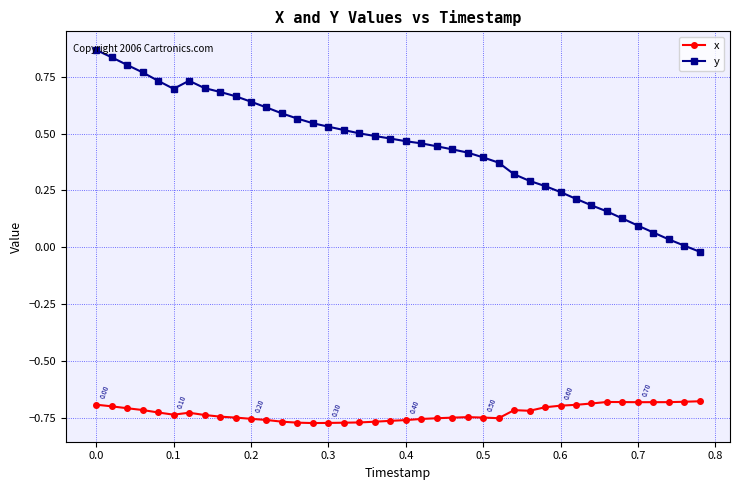

True or false: x and y cross at least once.

False